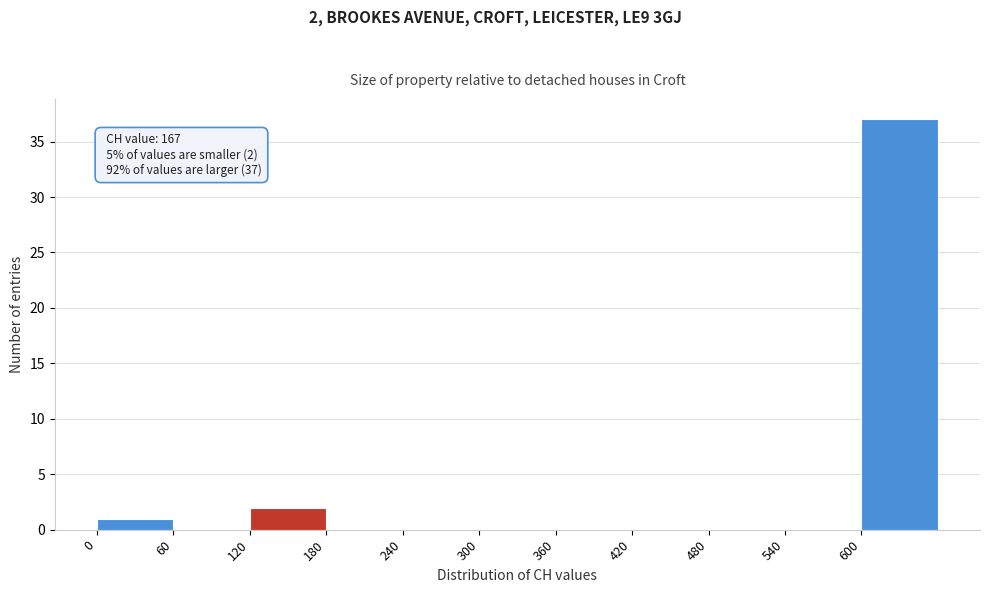

Over which range of the x-axis is the bar tallest?

600 to 660